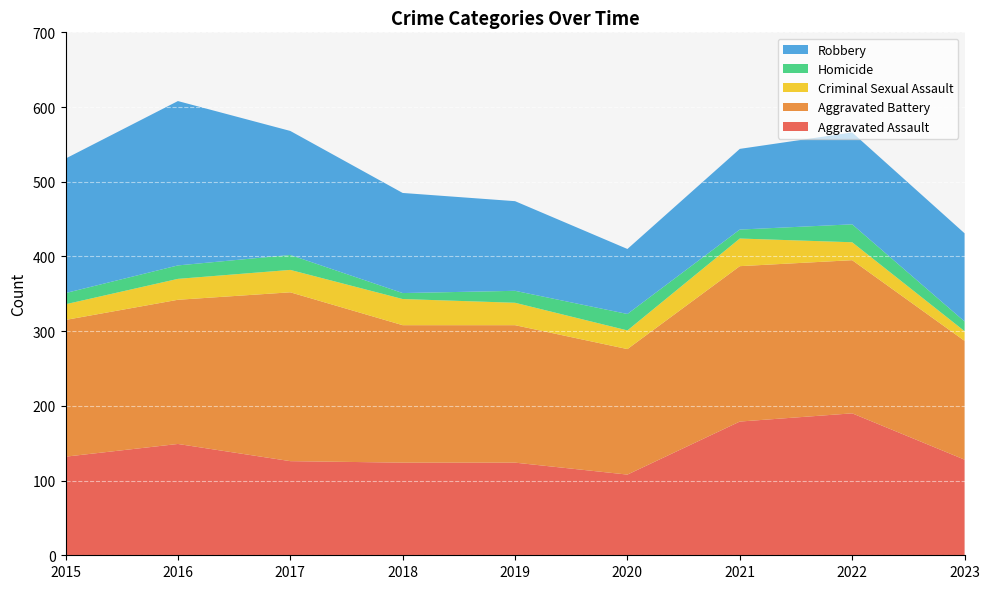

Reading left to right, list all the values displayed in this chart.

Aggravated Assault: 132	149	126	124	124	108	179	190	128
Aggravated Battery: 183	193	226	184	184	168	208	205	159
Criminal Sexual Assault: 21	28	30	35	30	25	37	24	13
Homicide: 15	18	20	8	16	22	12	24	13
Robbery: 180	220	166	134	120	87	108	123	118